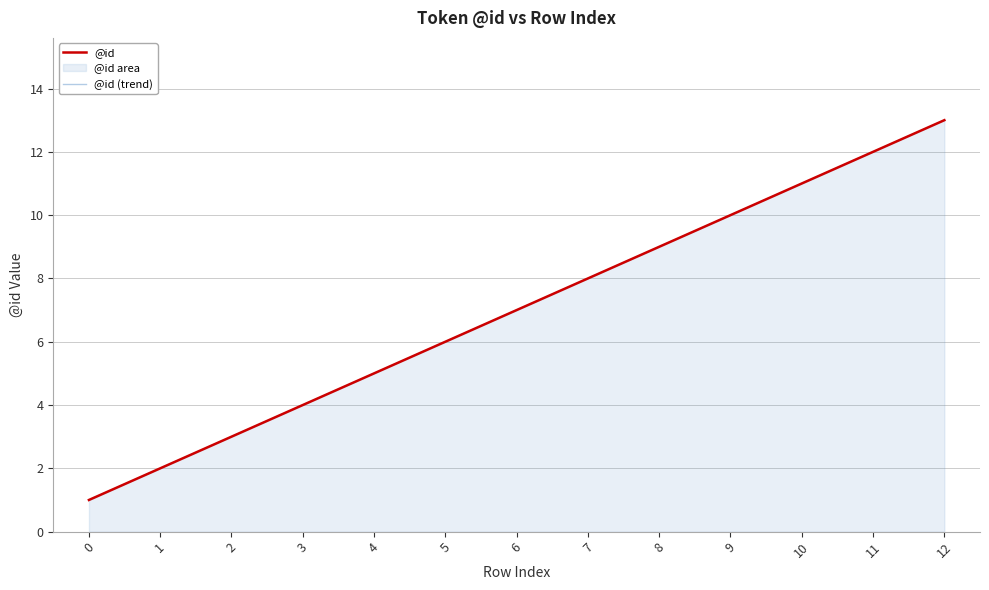

Reading left to right, transcribe all the data shown in this chart.

@id: 1	2	3	4	5	6	7	8	9	10	11	12	13
@id (trend): 1	2	3	4	5	6	7	8	9	10	11	12	13